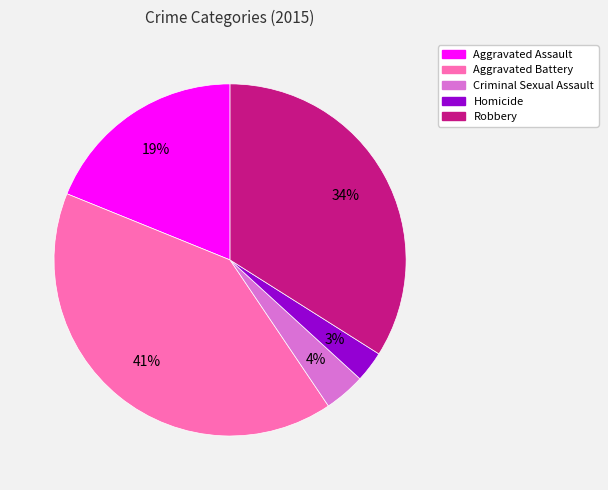

Approximately how many times larger is the value at Homicide compared to Robbery?

0.1